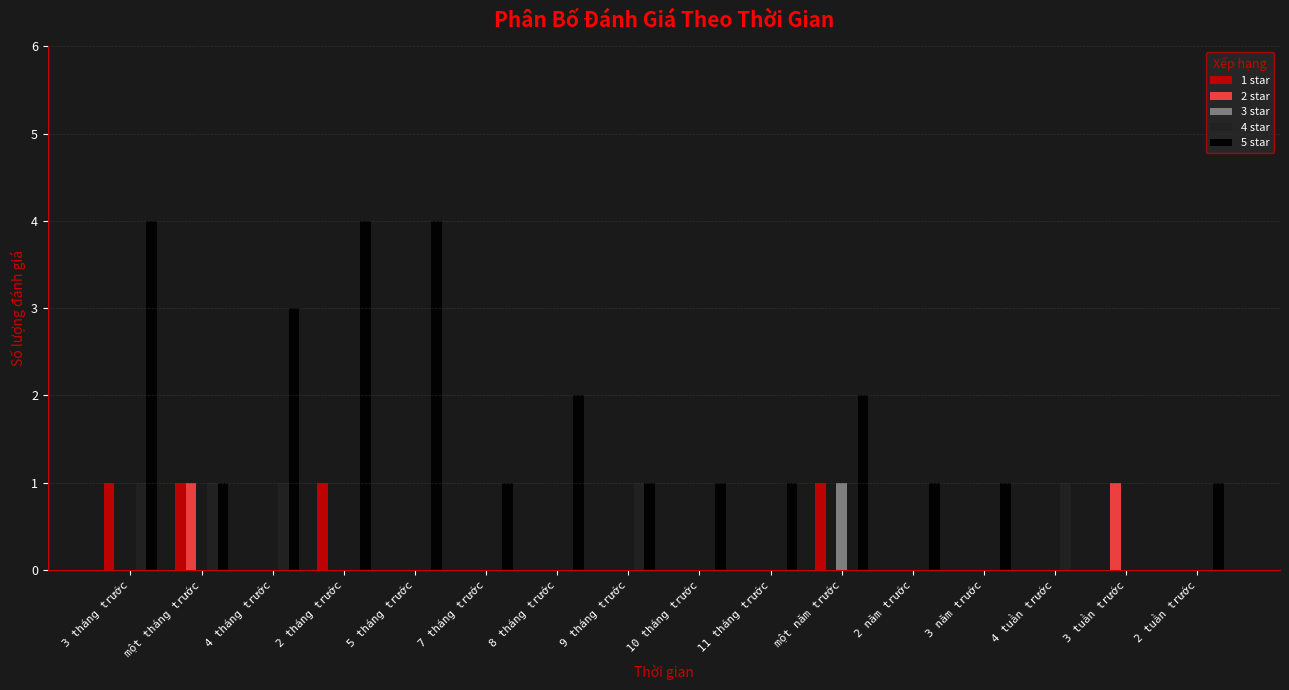

What is the sum of all 2 star values?

2